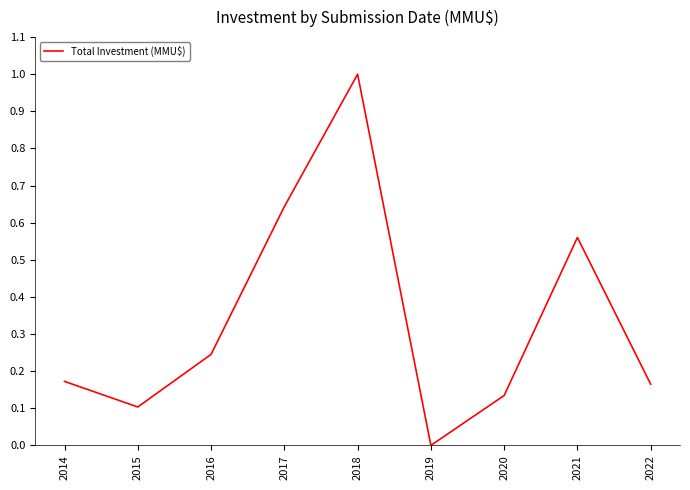

Where is the data nearest to the value 0?

2019